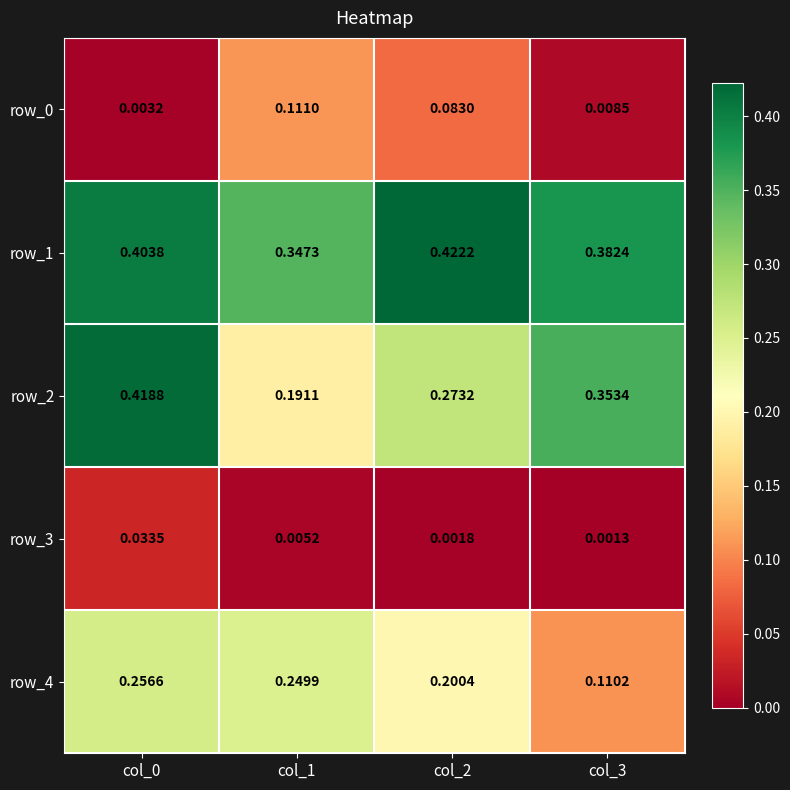

Is the value of row_4 at col_2 greater than the value of row_1 at col_0?

No